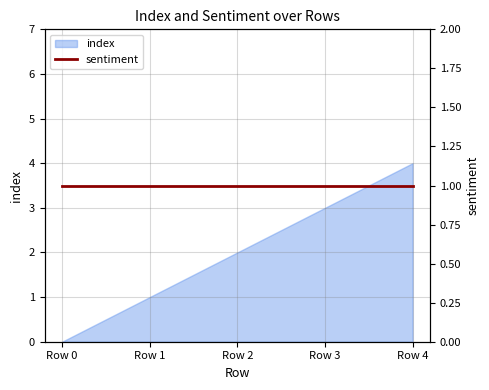

List the labels in order of value, largest first.

Row 4, Row 3, Row 2, Row 1, Row 0